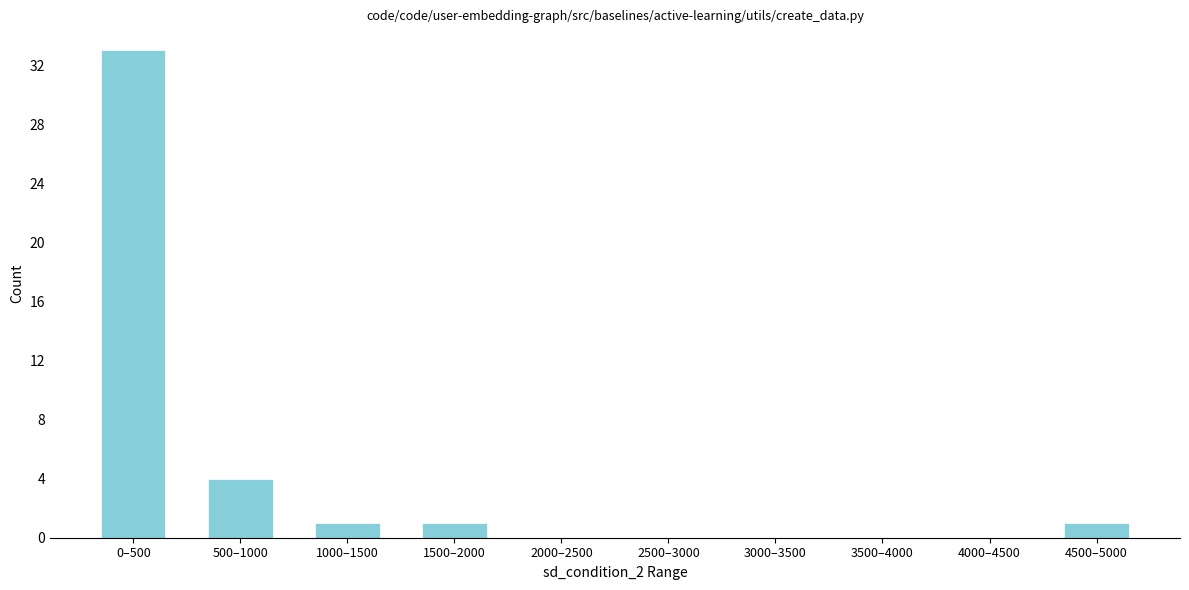

Reading left to right, list all the values displayed in this chart.

0–500=33	500–1000=4	1000–1500=1	1500–2000=1	2000–2500=0	2500–3000=0	3000–3500=0	3500–4000=0	4000–4500=0	4500–5000=1